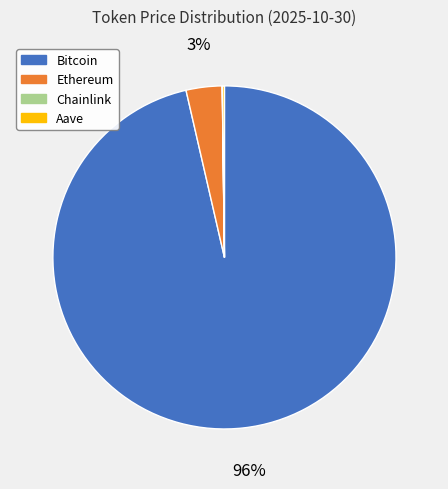

Which category has the biggest portion of the pie?

Bitcoin